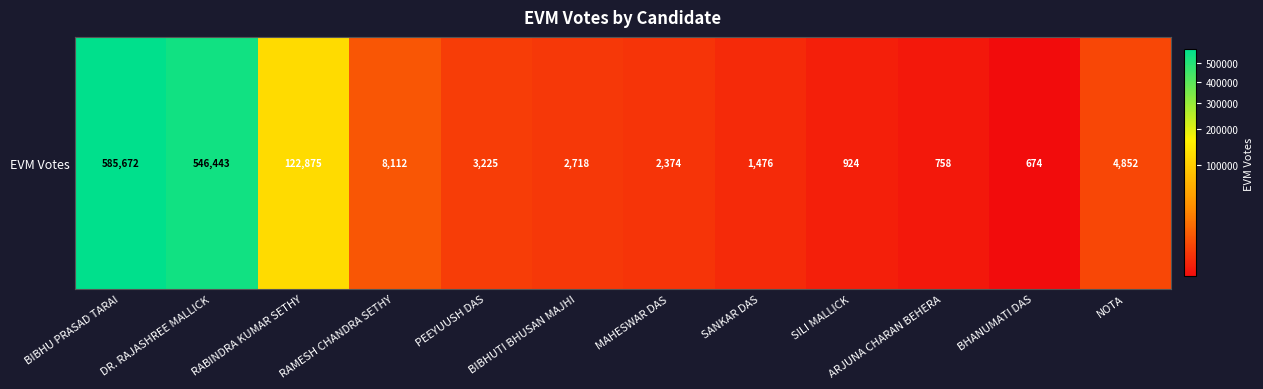

What is the difference between the second highest and second lowest values?

545685